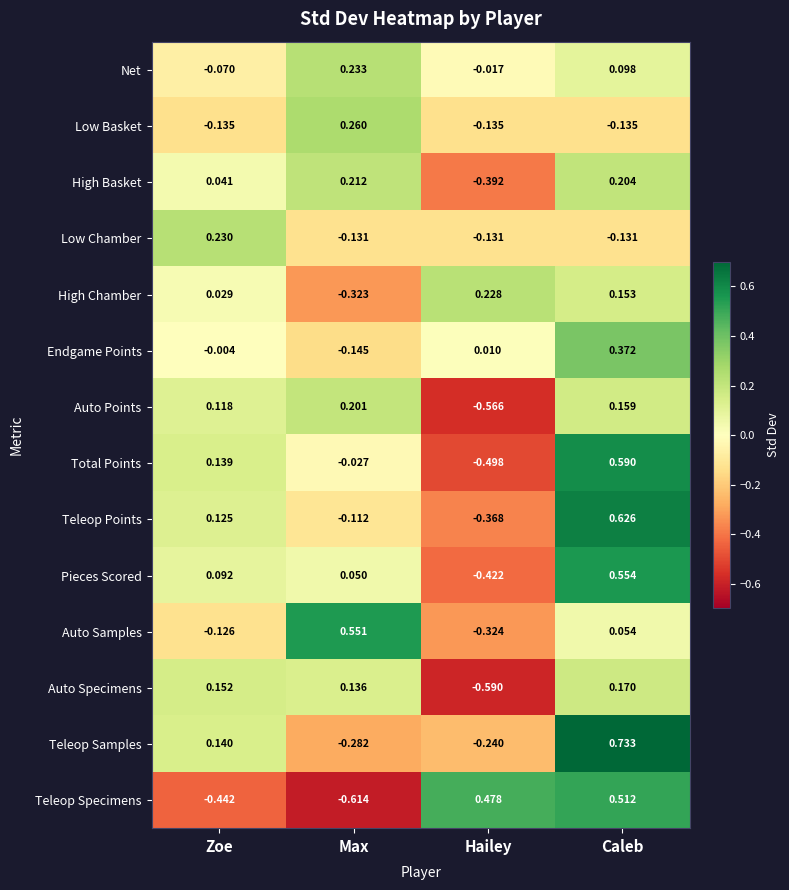

Between Zoe and Caleb, which series saw the biggest shift?

Teleop Specimens